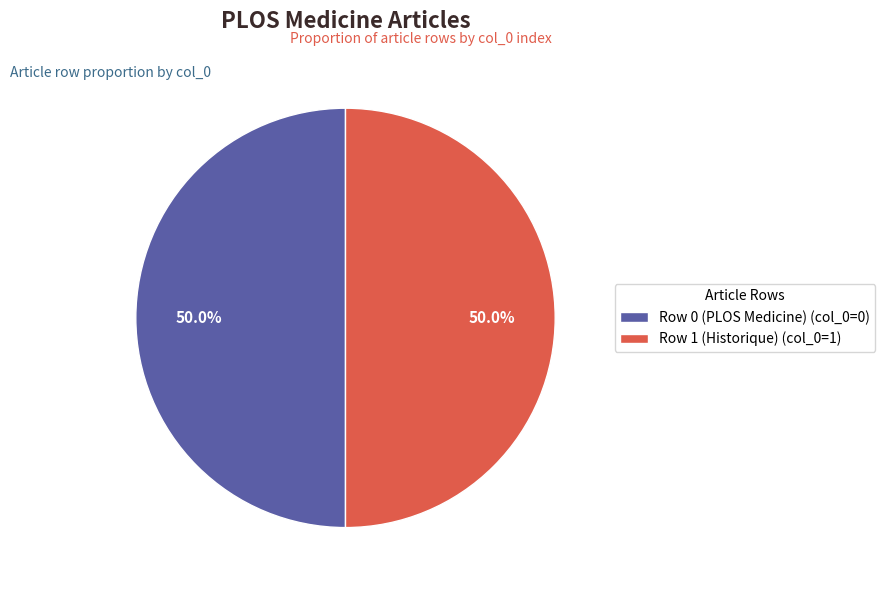

Is the sum of Row 1 (Historique) (col_0=1) and Row 0 (PLOS Medicine) (col_0=0) greater than half?

Yes